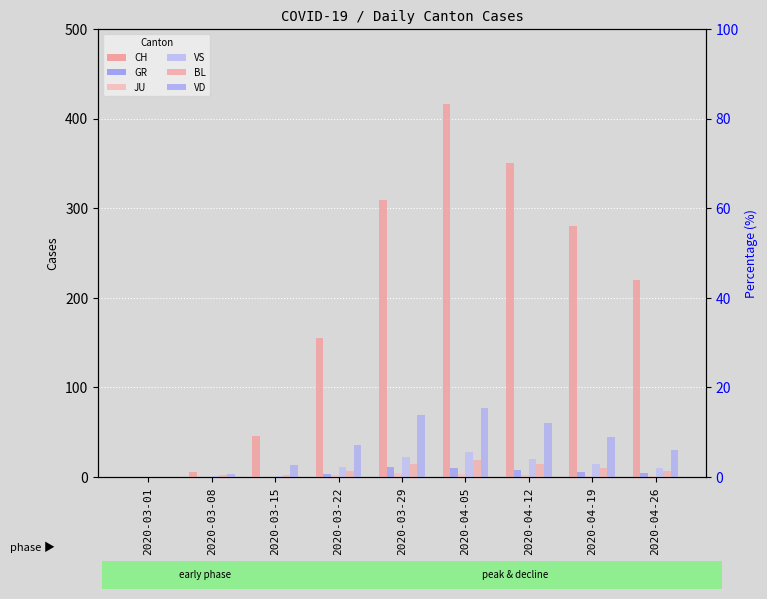

At which category does the chart reach its minimum across all series?

2020-03-01